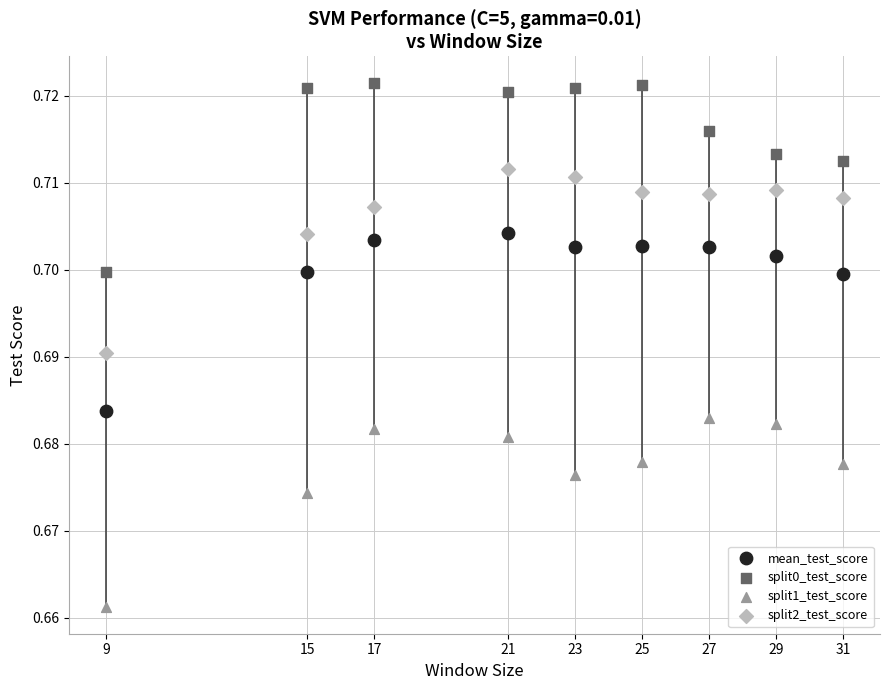

Across all data points, what is the range of X values (max minus min)?

22.0